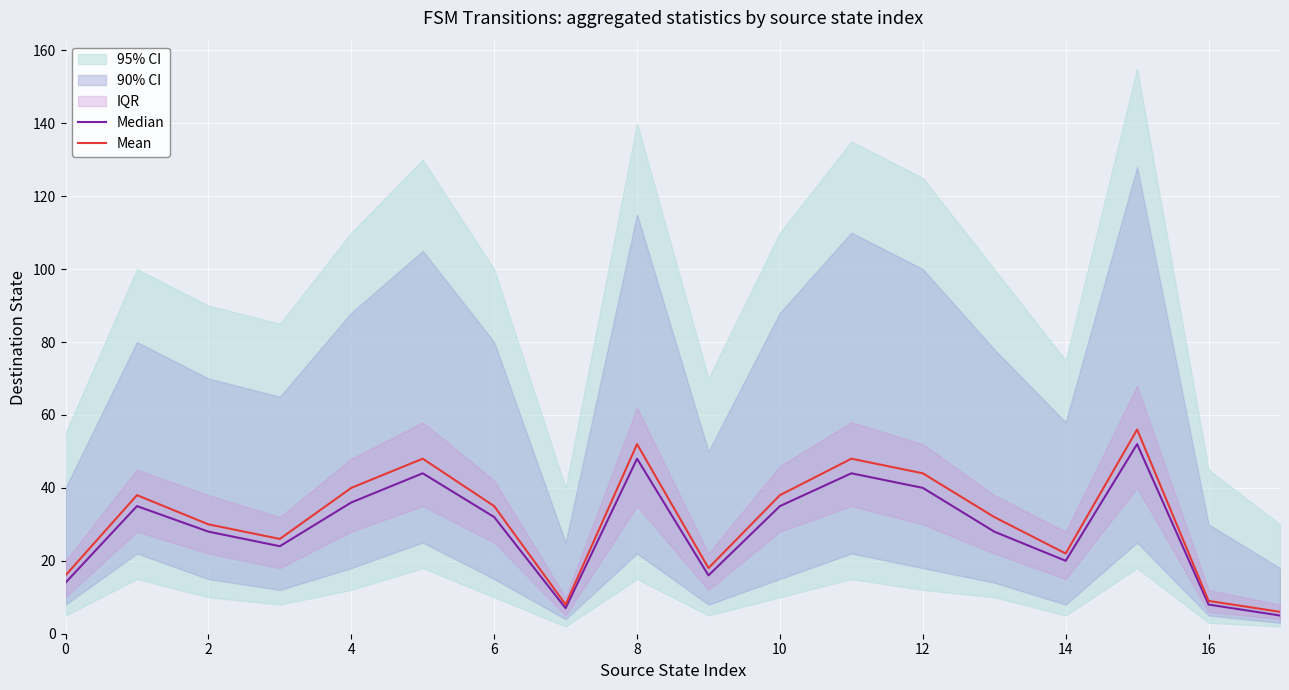

True or false: Mean has a value of 64 at 4.

False